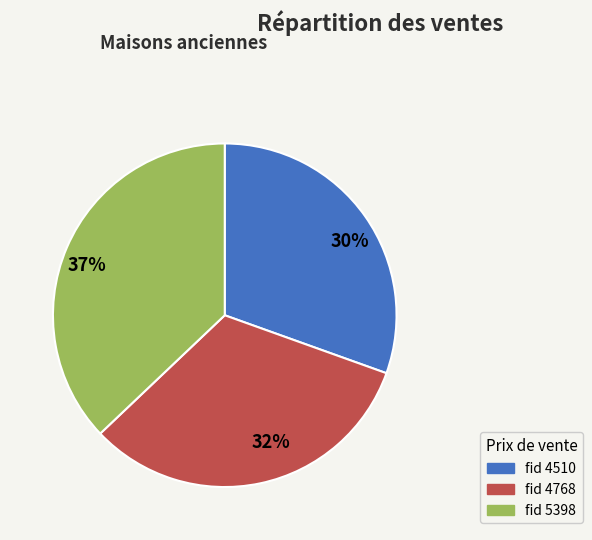

Approximately how many times larger is the value at 37% compared to 30%?

1.2